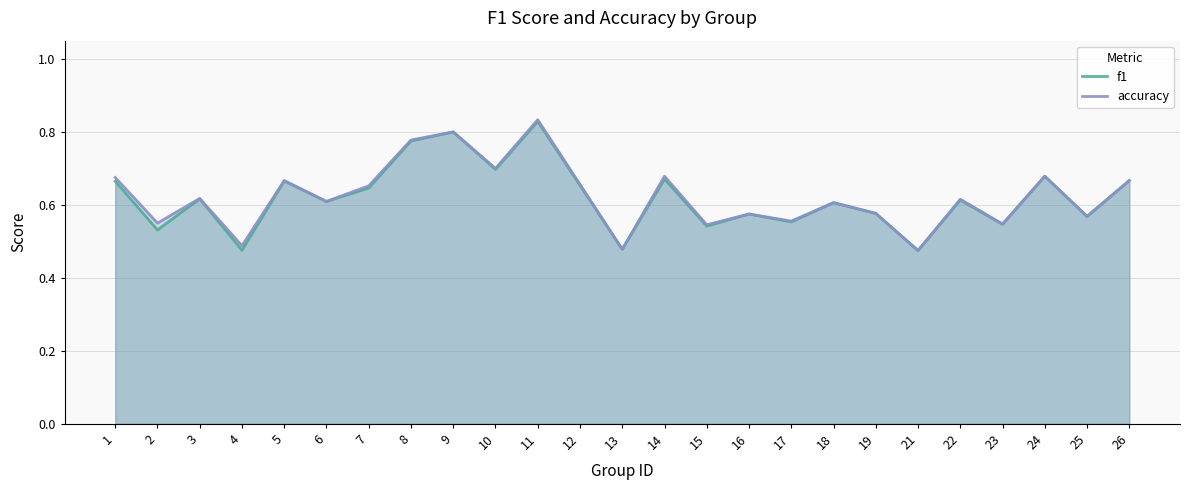

True or false: f1 and accuracy intersect in this chart.

False